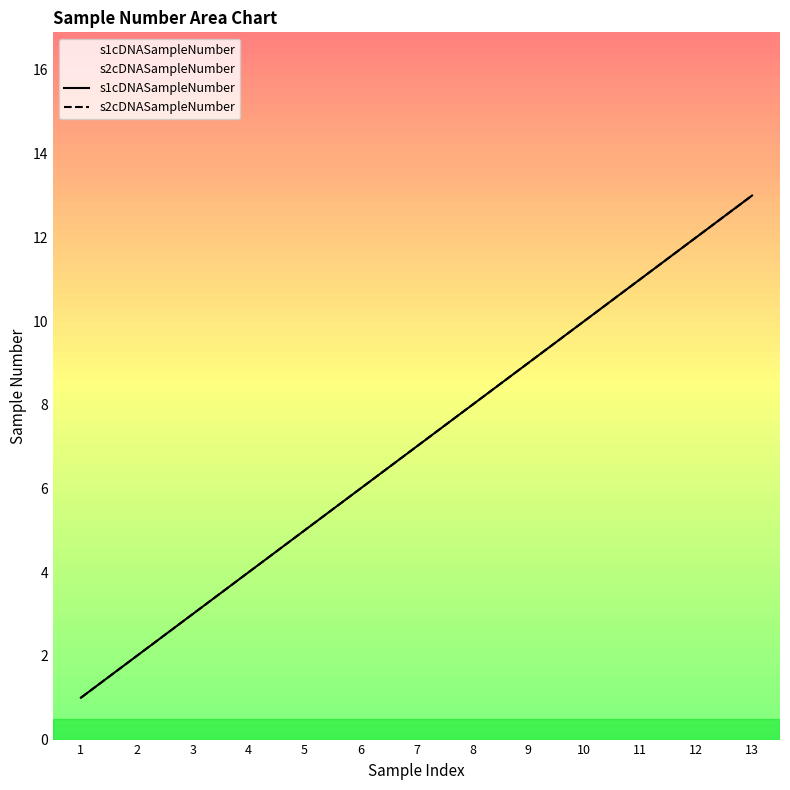

At 9, list the series in order from smallest to largest.

s1cDNASampleNumber, s2cDNASampleNumber